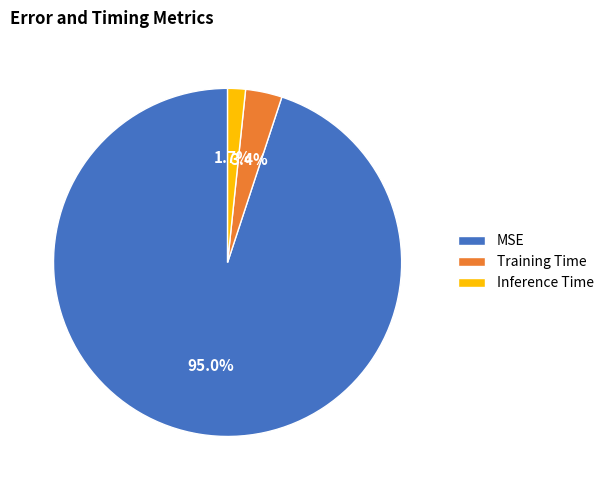

True or false: Inference Time accounts for 2% of the total.

True